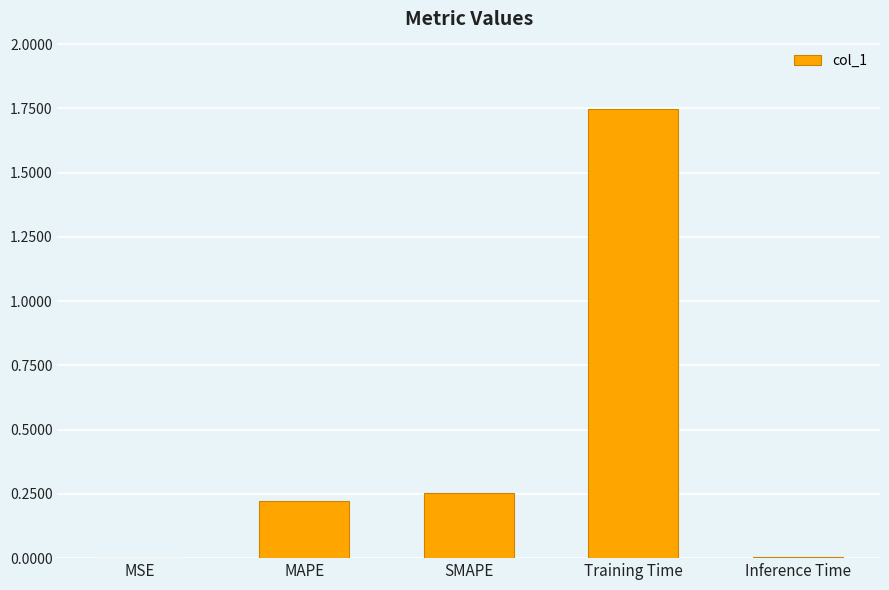

Are the bars horizontal?

No